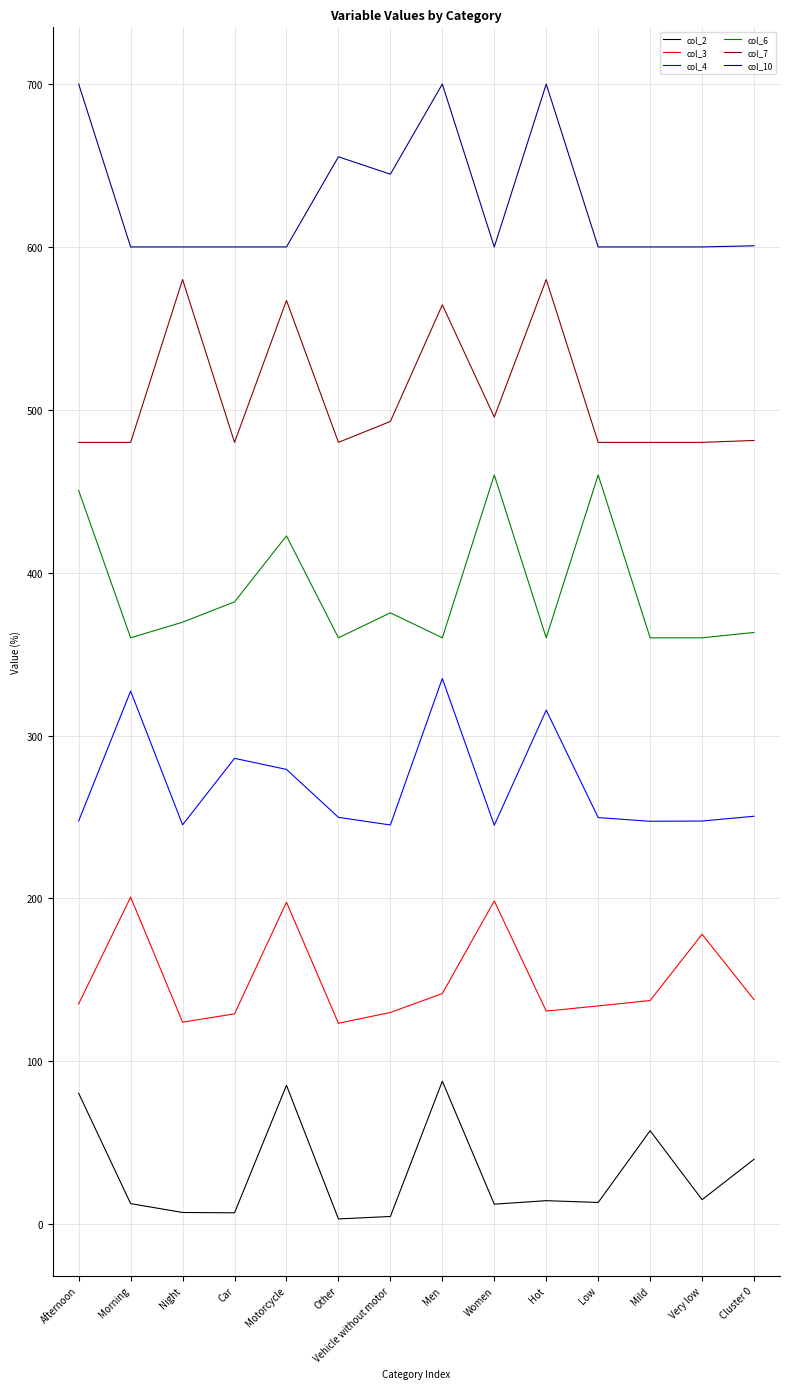

True or false: col_4 has a value of 250.4 at Cluster 0.

True